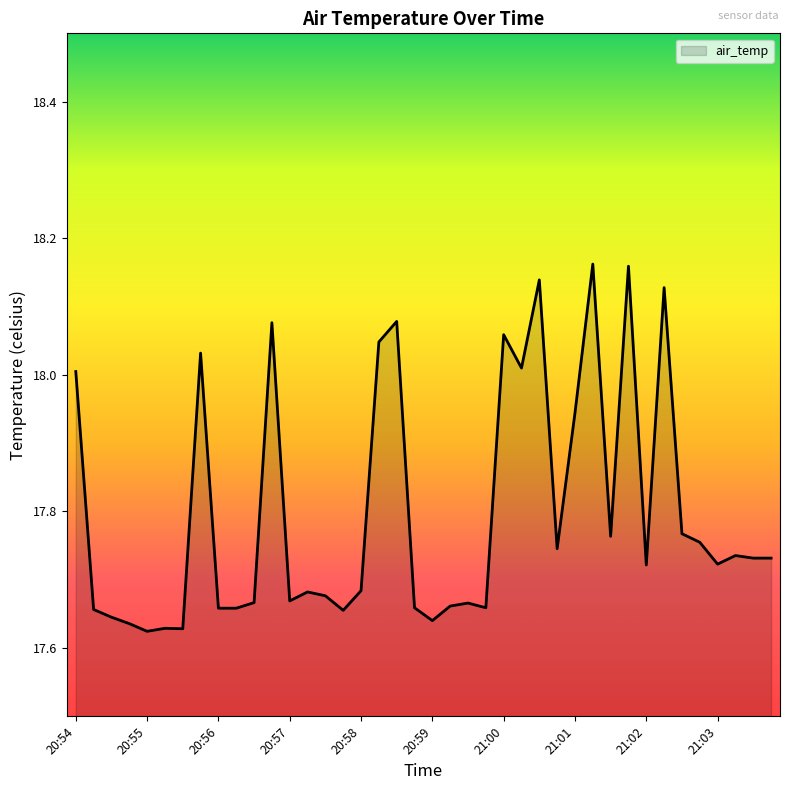

What is the difference between the maximum and minimum values?

0.5